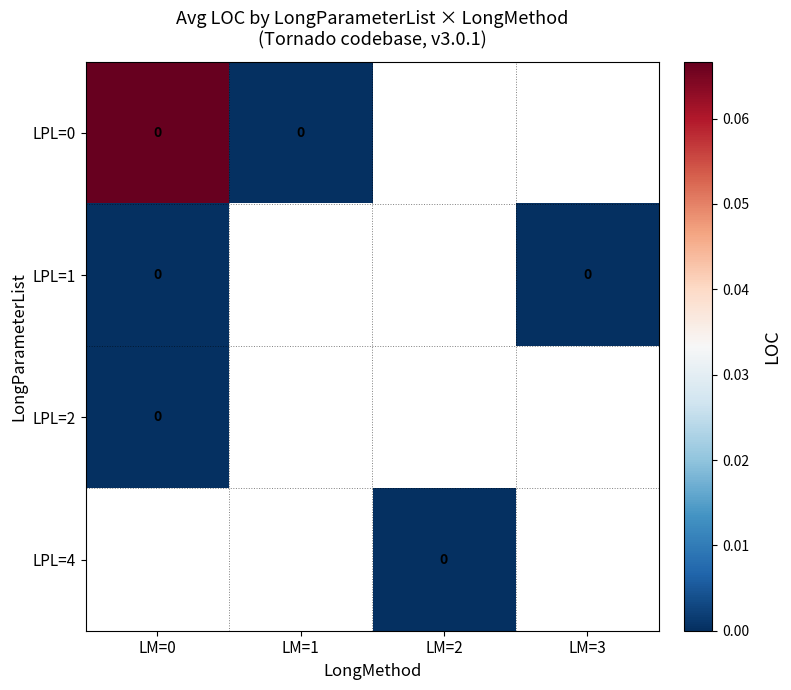

Which series has the largest range (max minus min)?

LPL=0